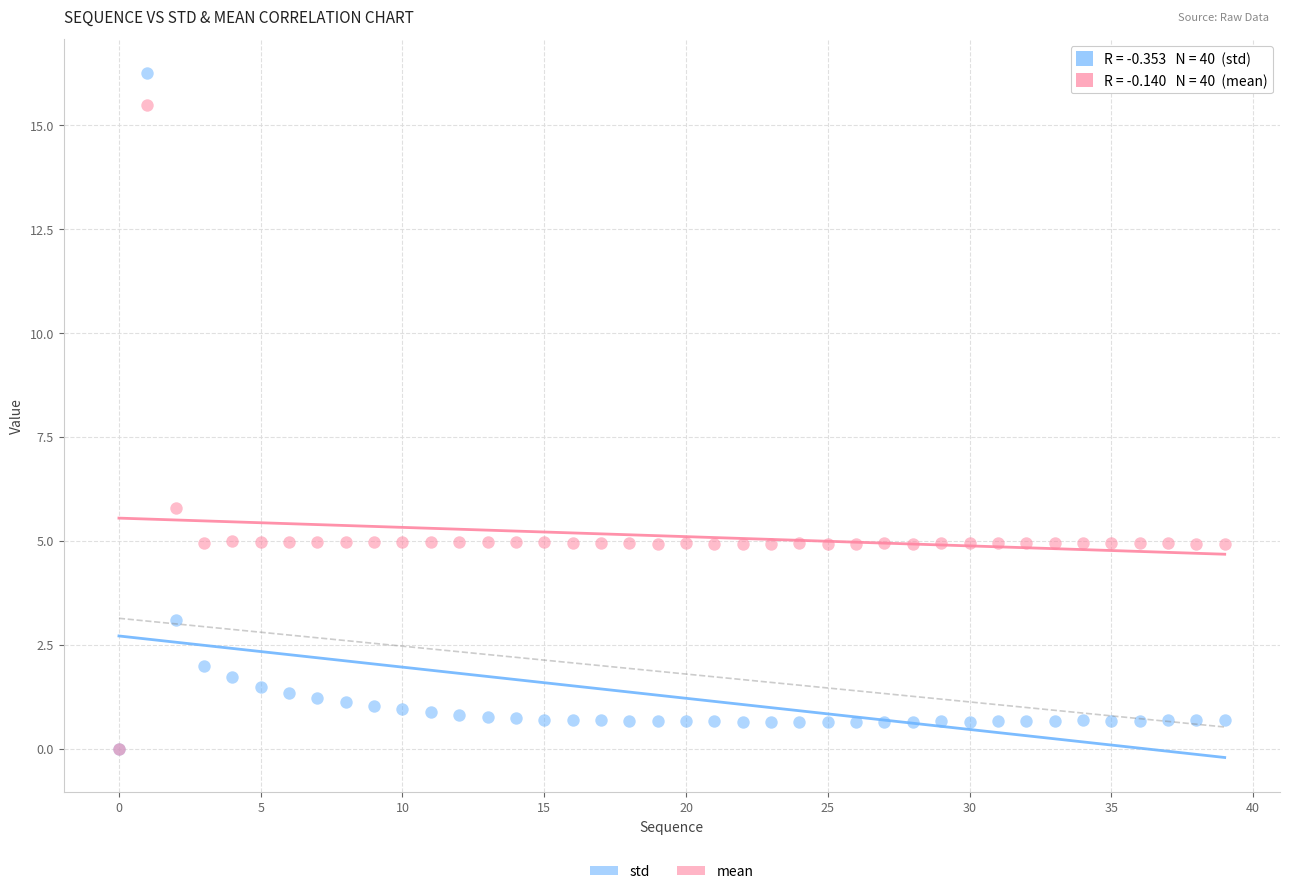

Across all series, what Y value is closest to 8?

5.8